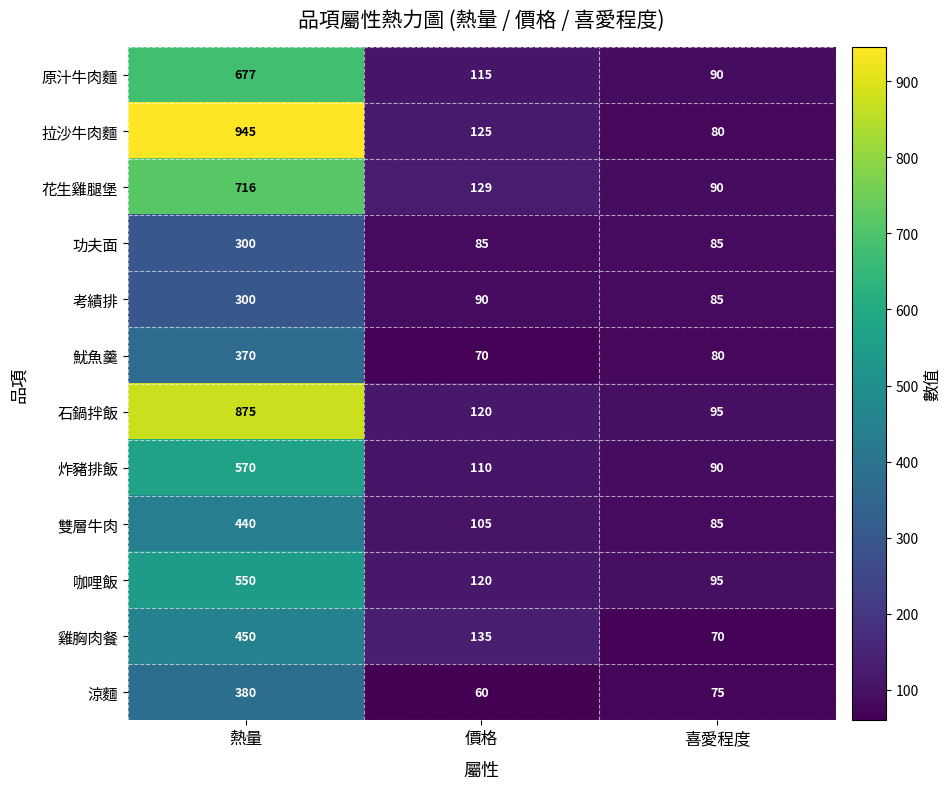

Which label corresponds to the smallest value in the chart?

價格